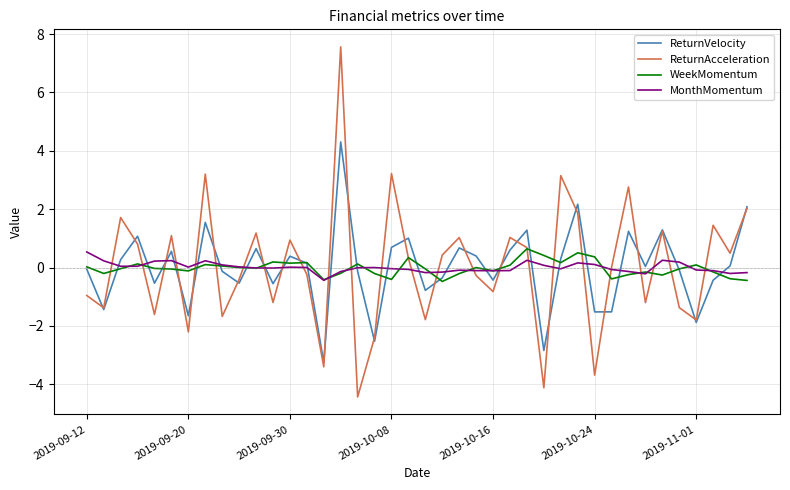

Which series has the largest range (max minus min)?

ReturnAcceleration